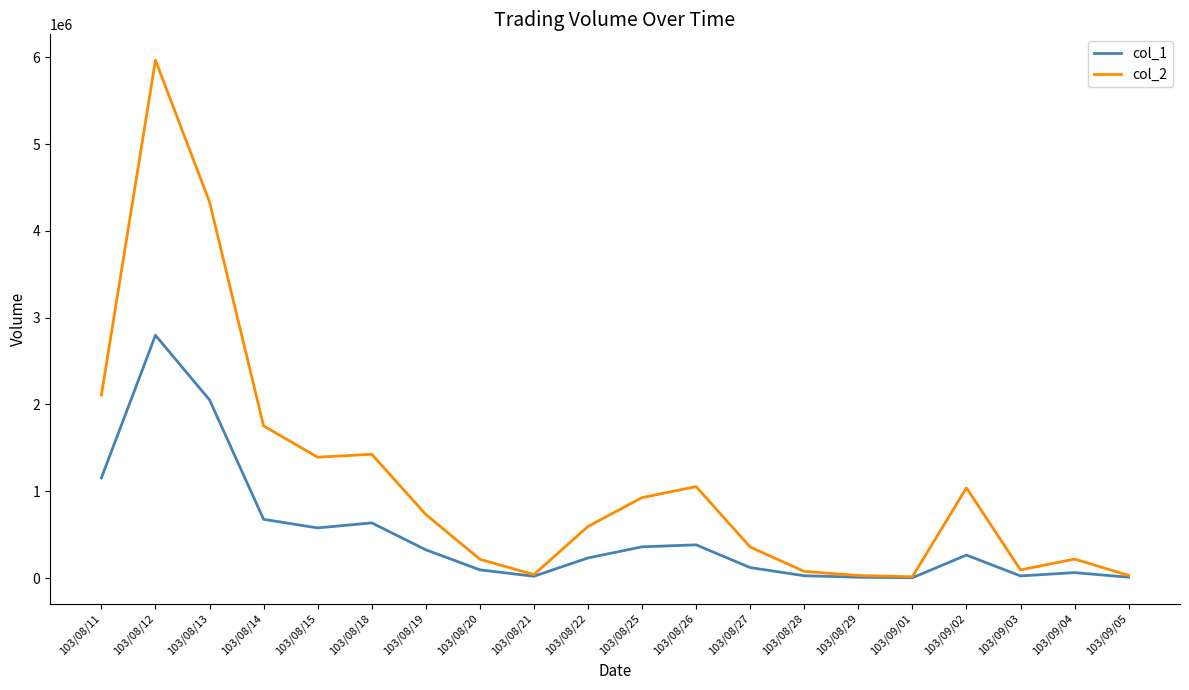

Which category has the highest value across all series?

103/08/12